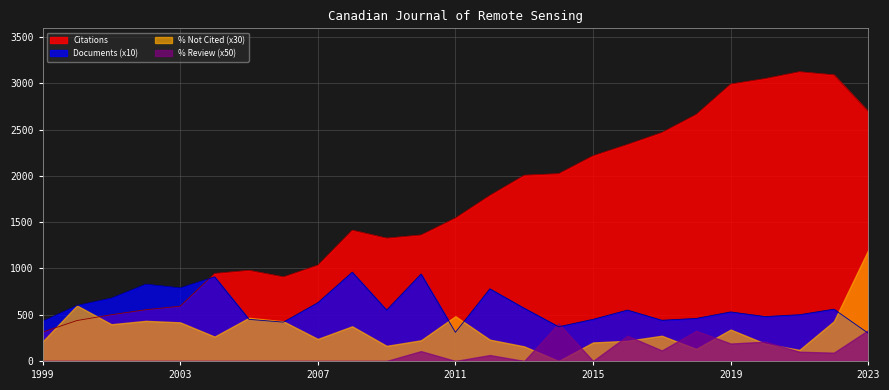

Does the chart display data point markers on the line(s)?

No